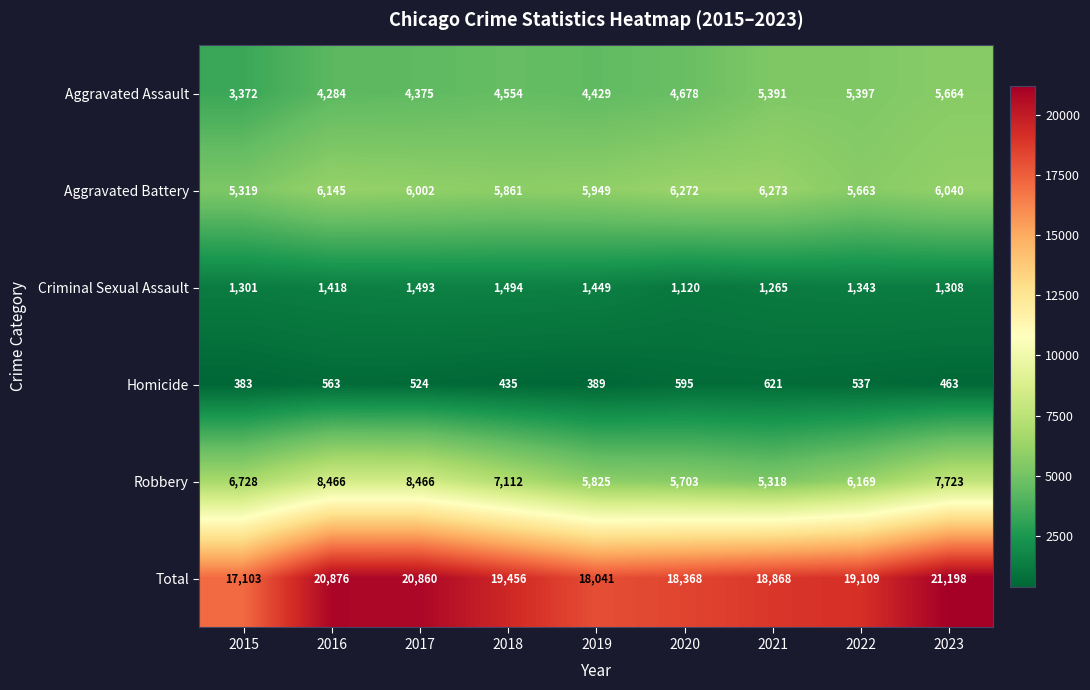

How many distinct data groups are displayed?

6